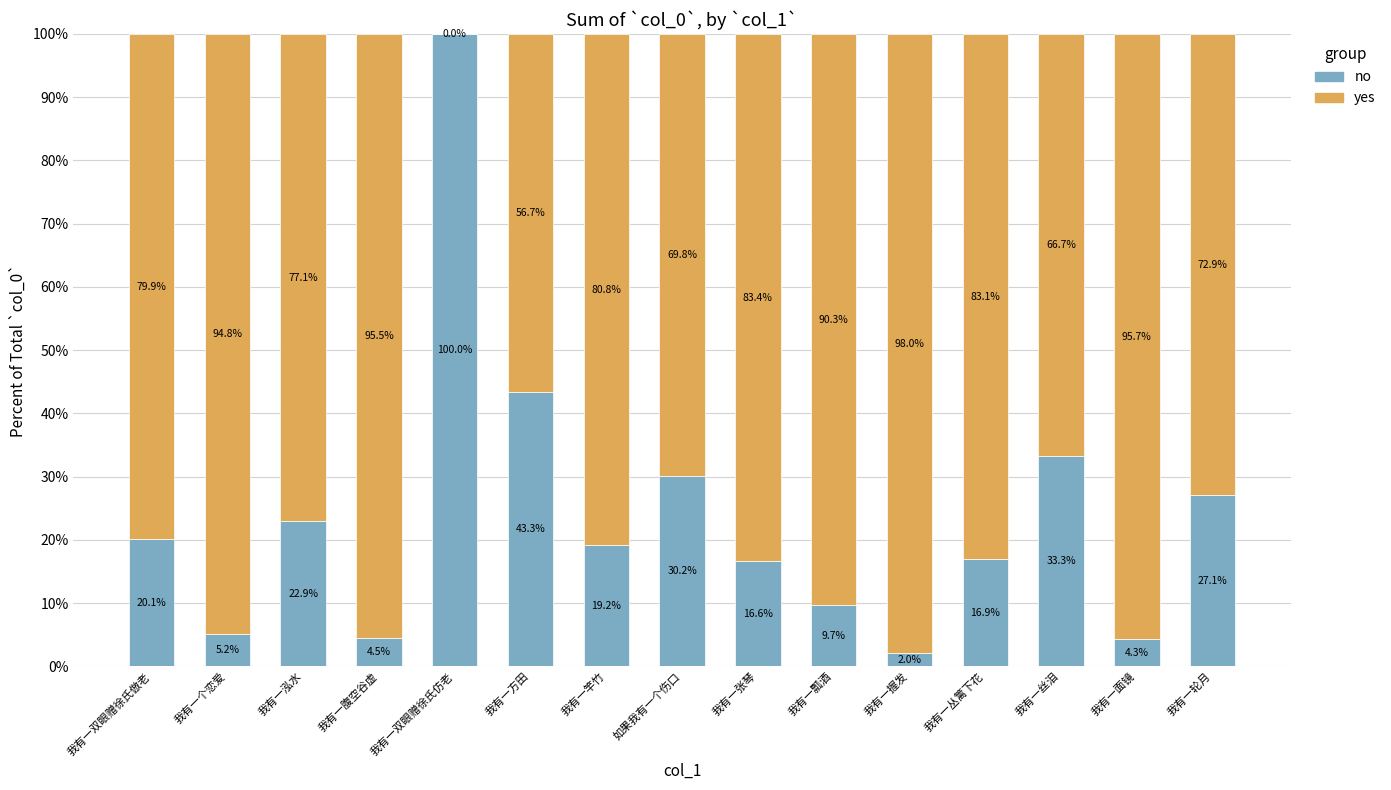

The no series shows 9.3 at 我有一个恋爱. True or false?

False